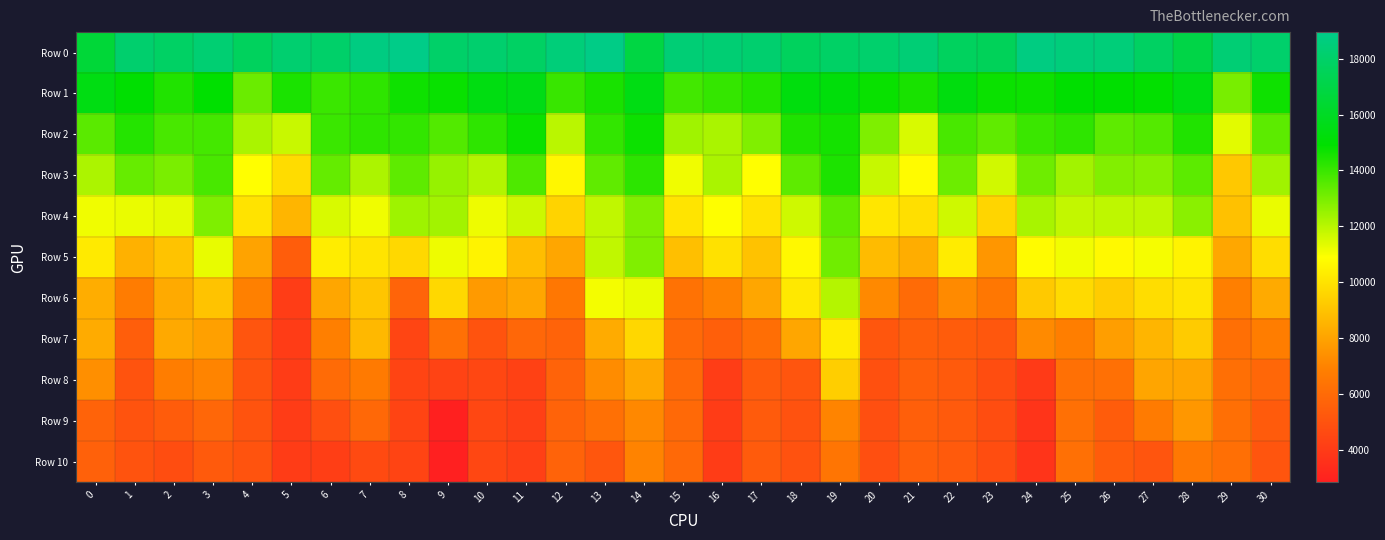

What is the greatest value displayed?

18953.0